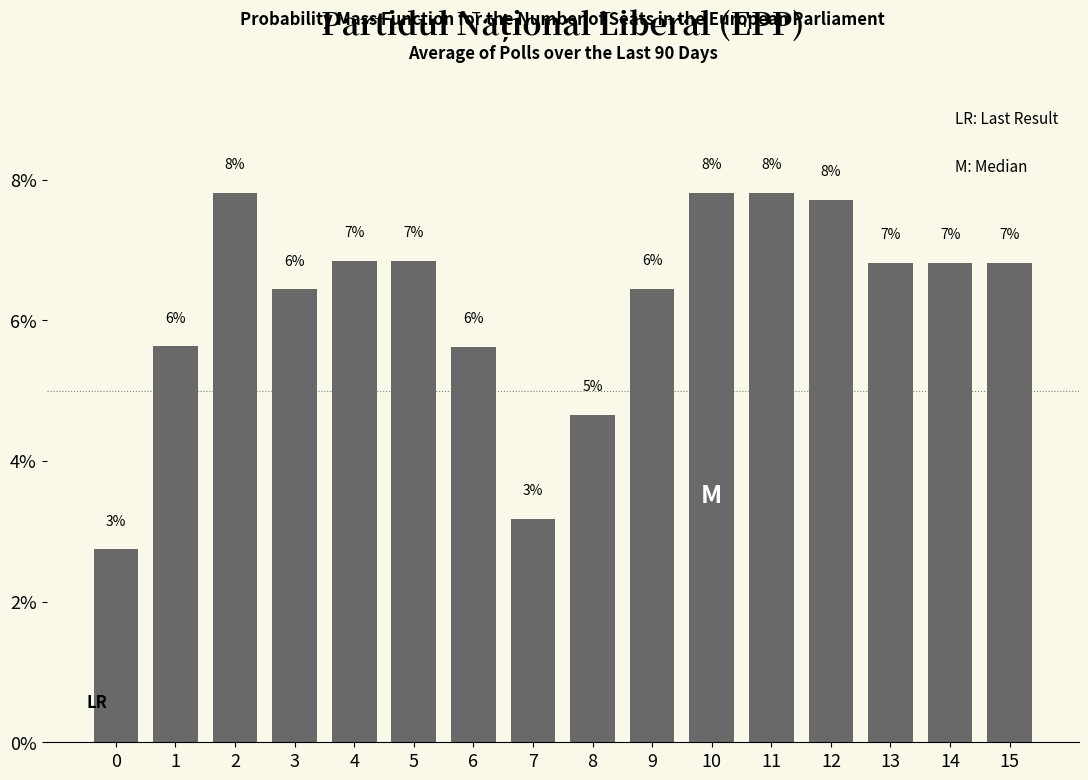

Reading left to right, what are all the values shown in this chart?

2.7	5.6	7.8	6.4	6.8	6.8	5.6	3.2	4.7	6.4	7.8	7.8	7.7	6.8	6.8	6.8